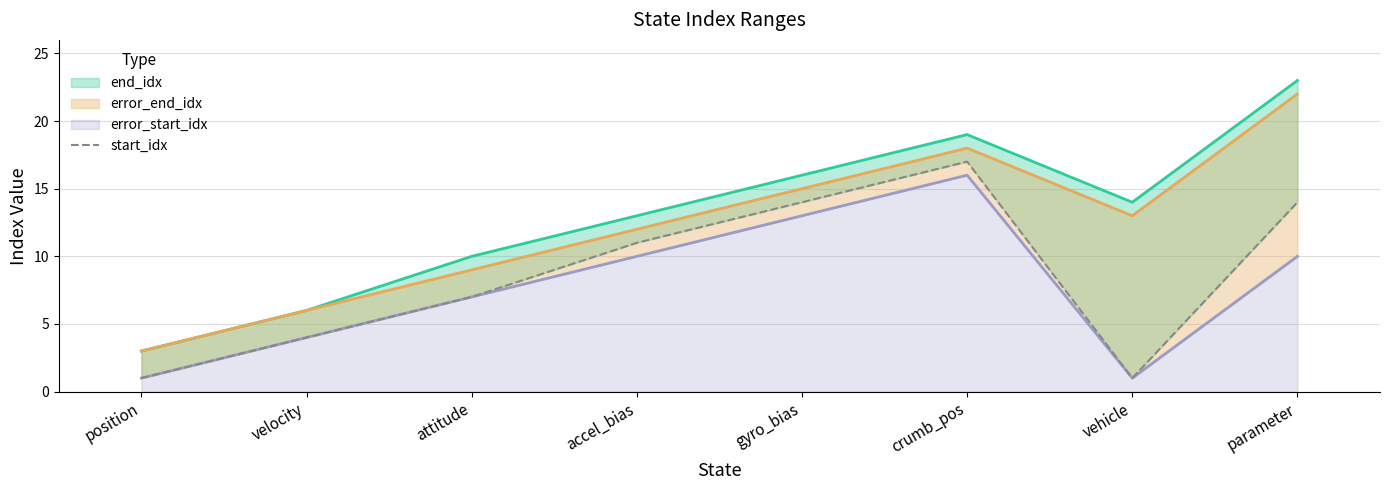

At which label does the data first exceed 11?

gyro_bias